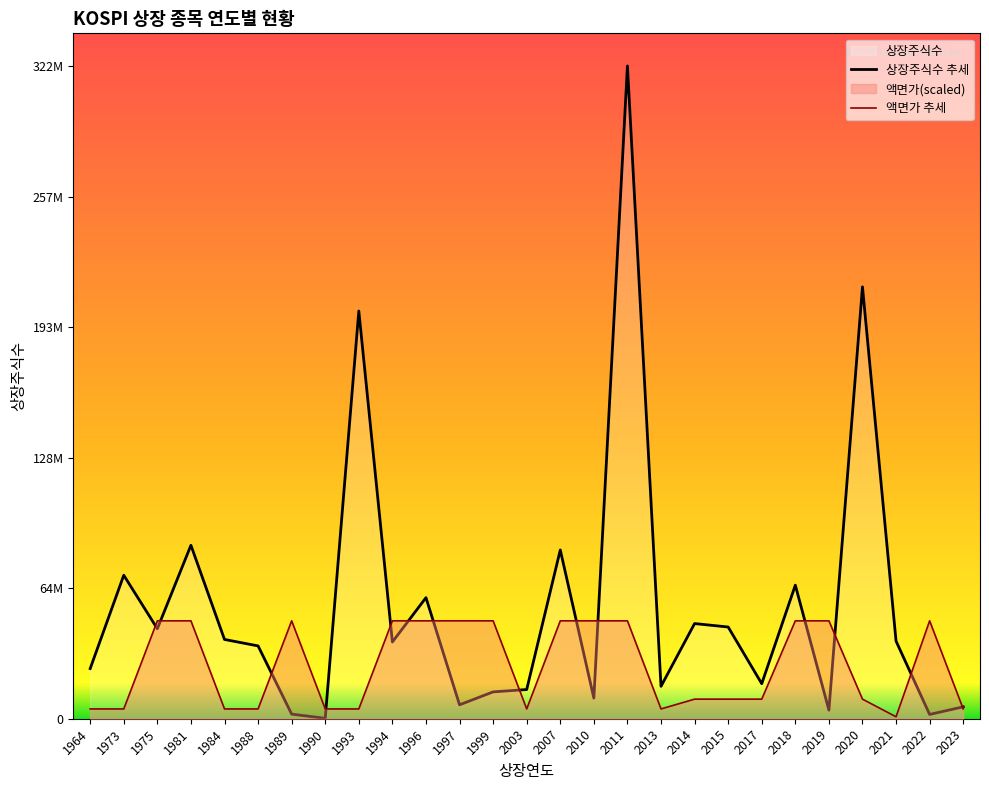

How many values in the 상장주식수 추세 series exceed 37858601?

13